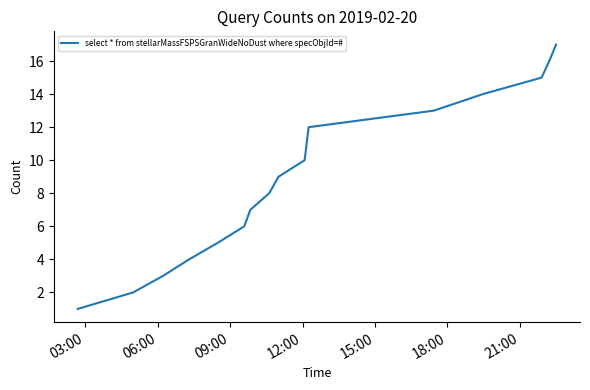

What is the maximum value shown in the chart?

17